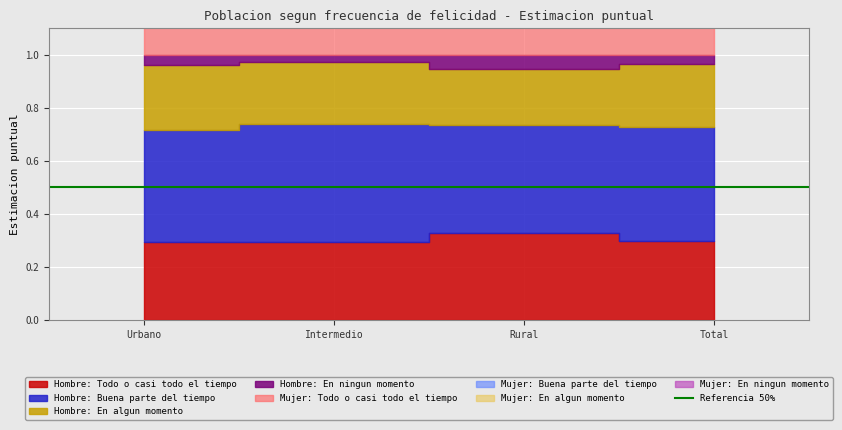

Is it true that En algun momento equals 0.2 at Total?

True